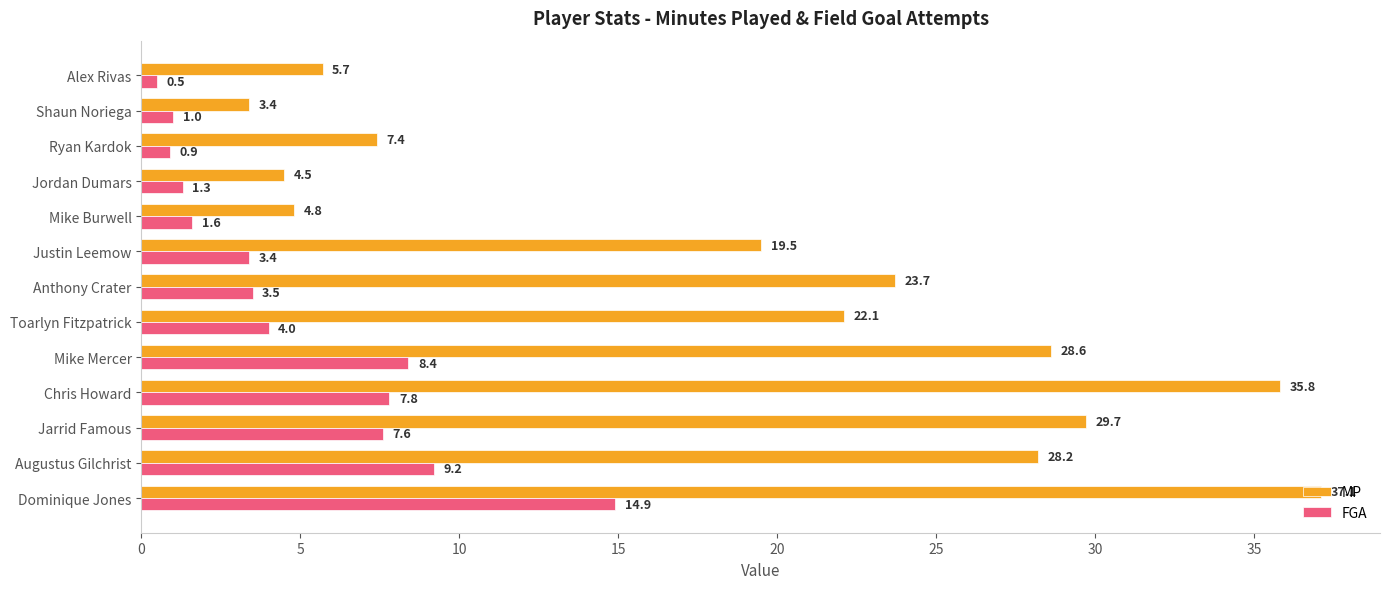

What is the difference between the second highest and second lowest values in the MP series?

31.3